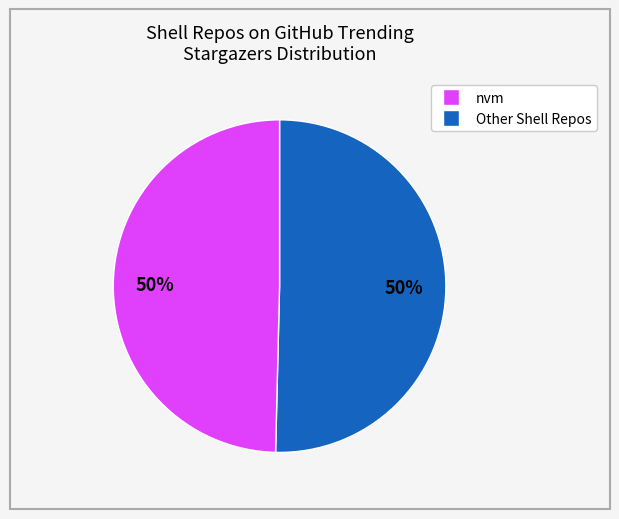

To the nearest percent, what is the average slice percentage?

50%